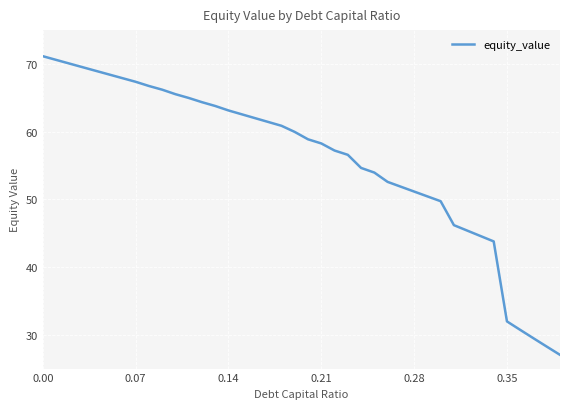

What is the difference between the maximum and minimum values?

44.1